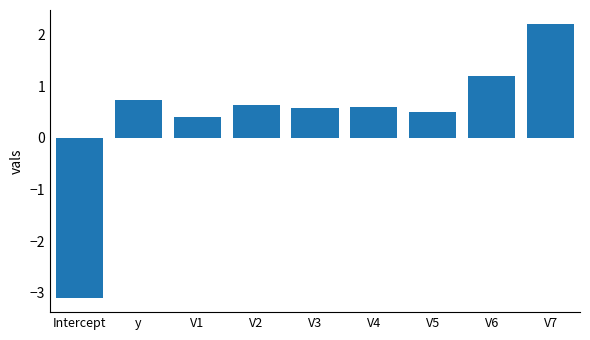

What is the value of the 8th bar from the left?

1.2